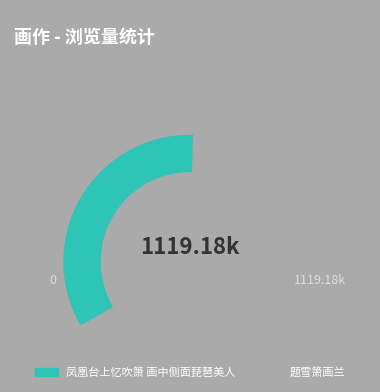

To the nearest percent, what is the combined percentage of 凤凰台上忆吹箫 画中侧面琵琶美人 and 题雪箫画兰?

100%